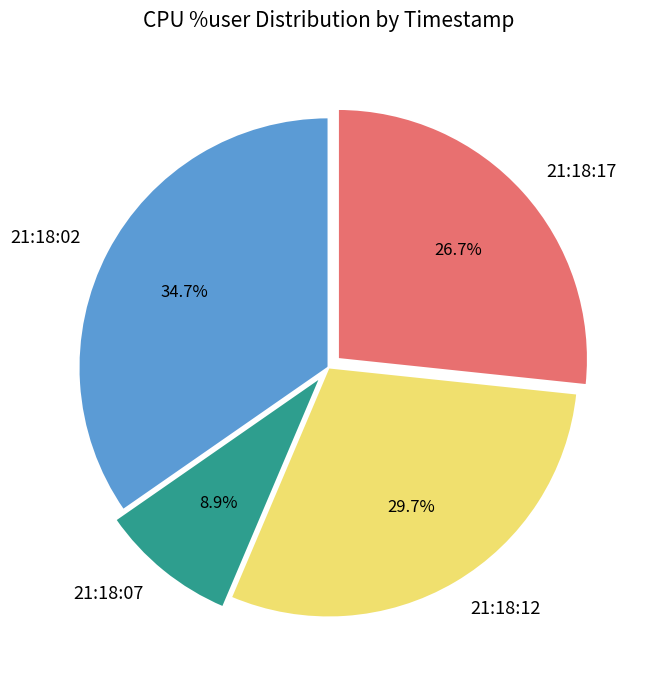

Is the sum of 21:18:02 and 21:18:07 greater than half?

No